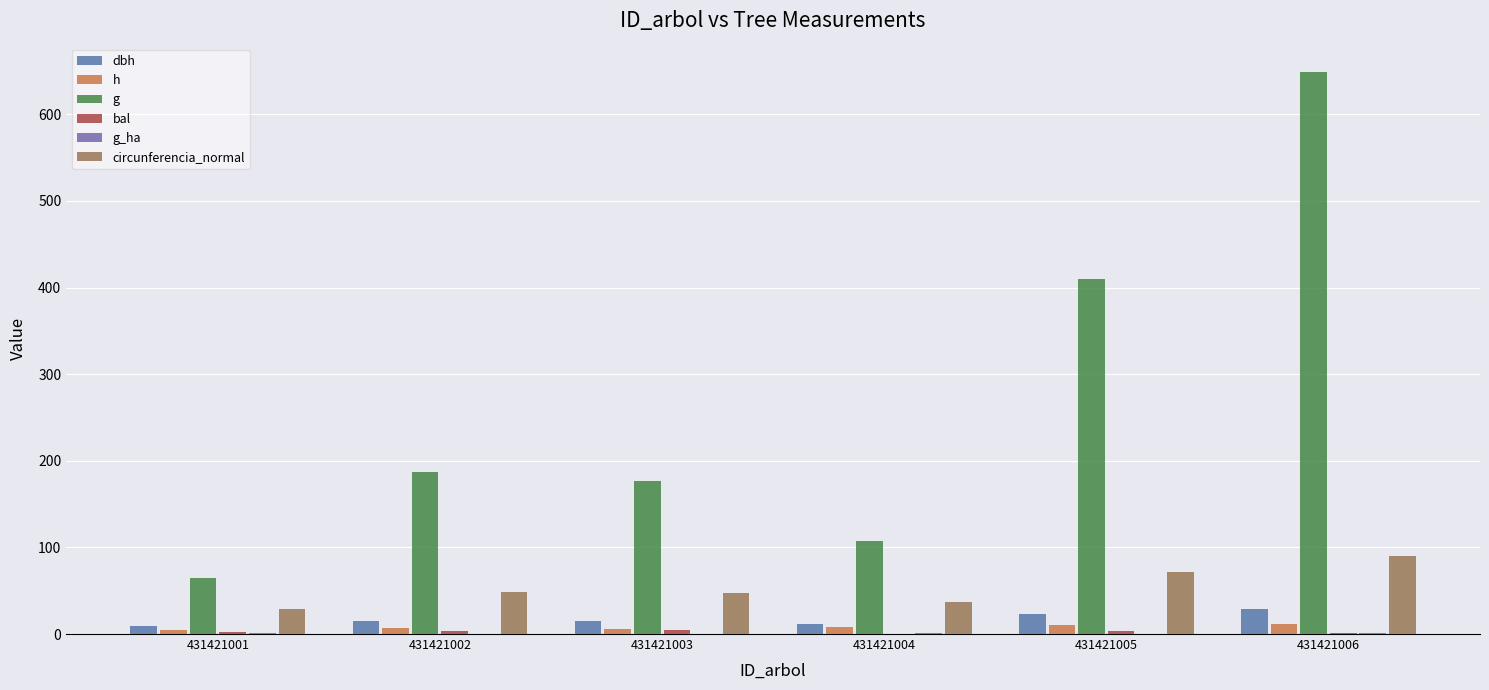

Which series has the largest range (max minus min)?

g